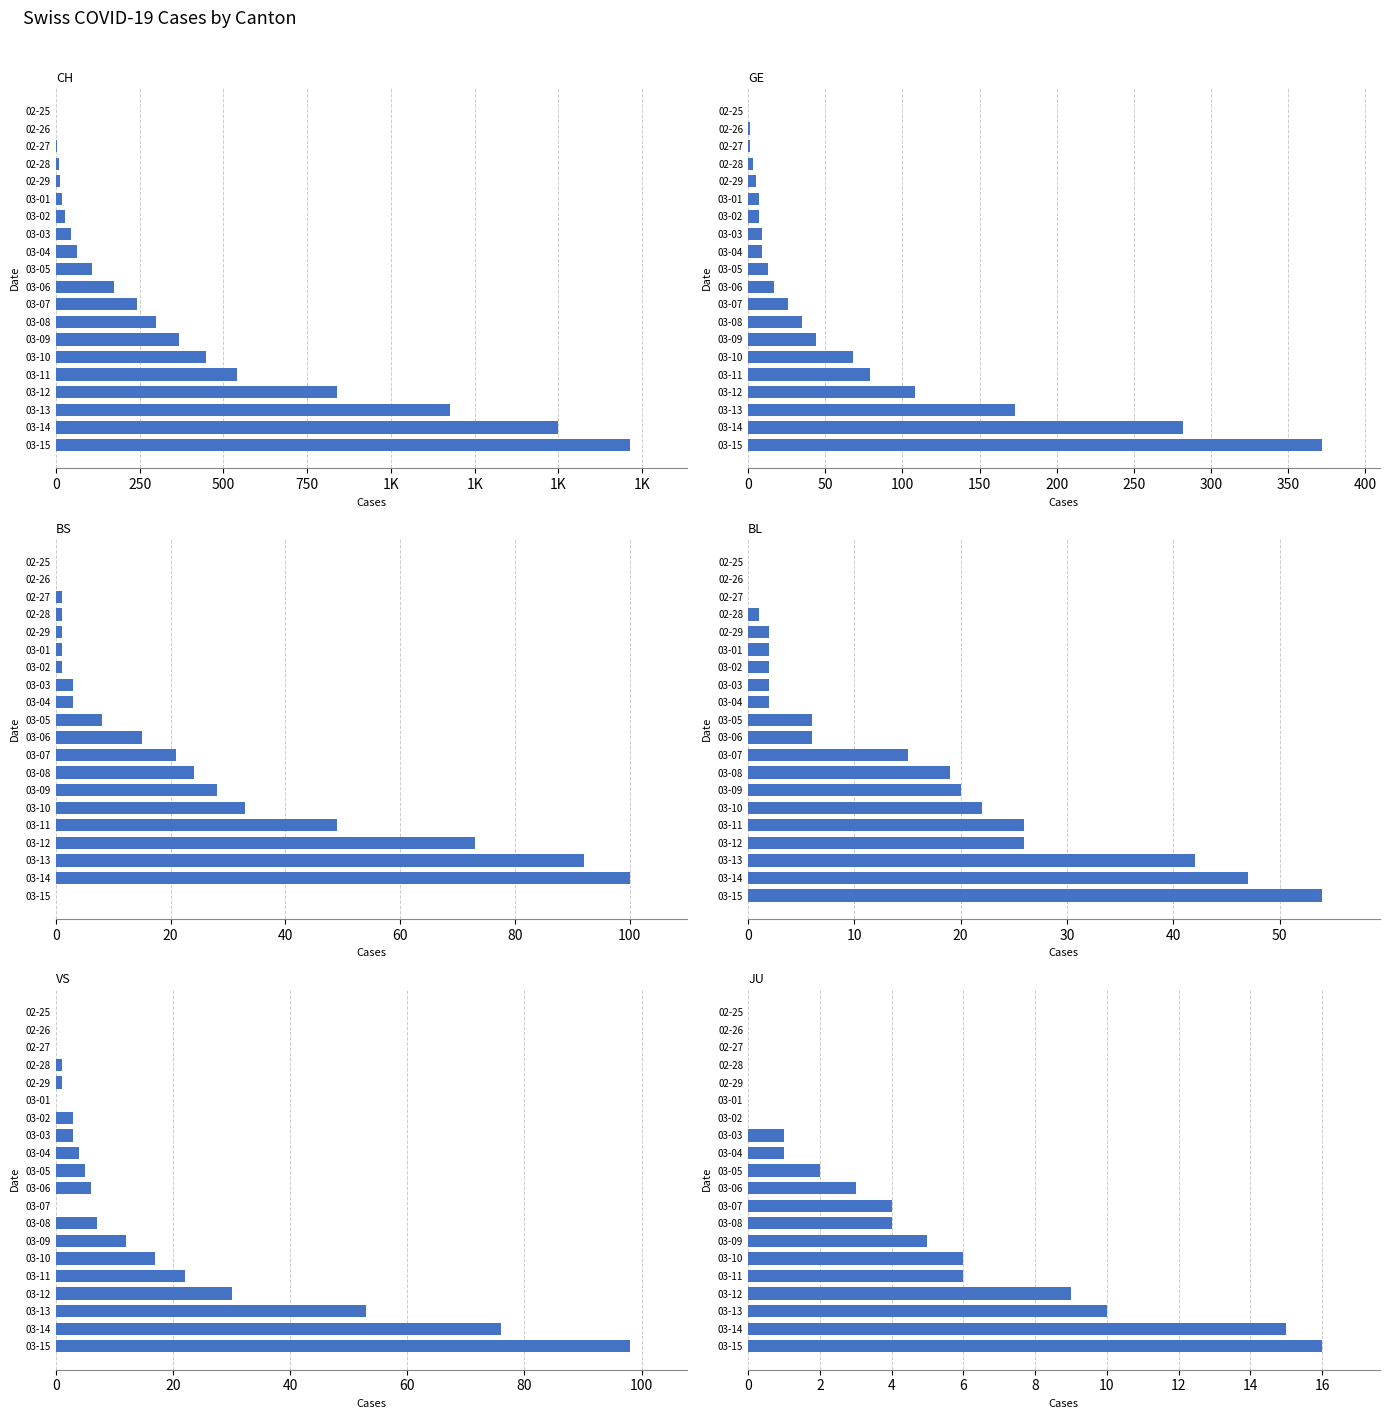

Is it true that BL equals 2 at 03-03?

True